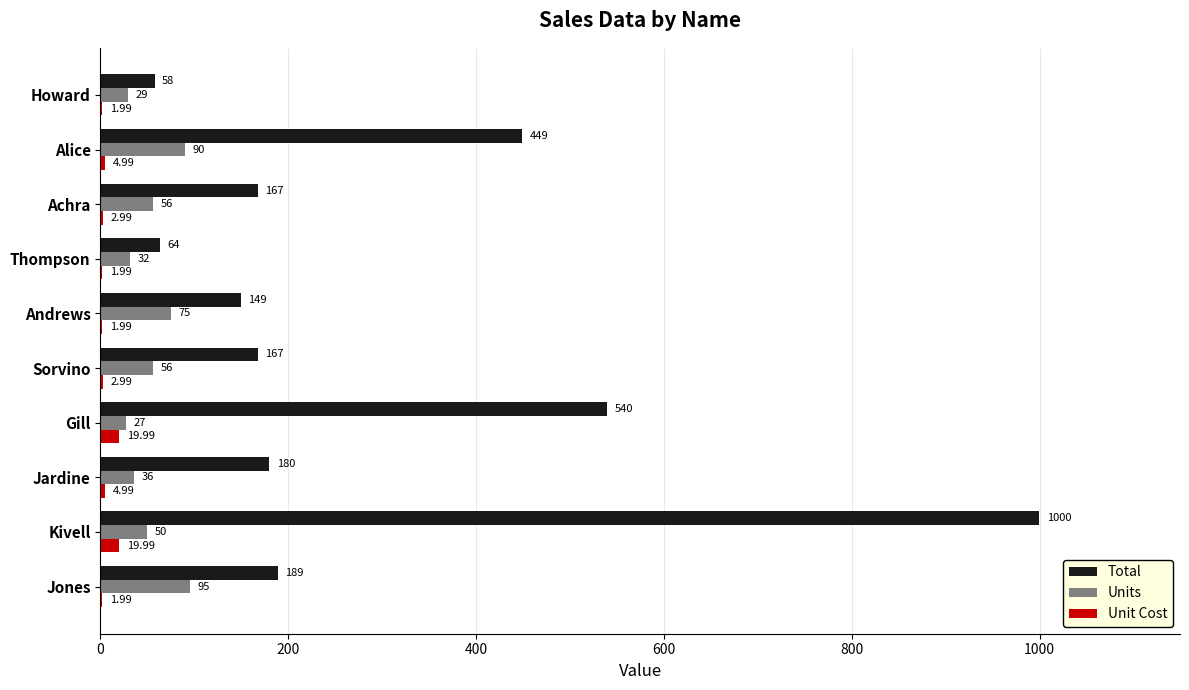

Which label corresponds to the largest value in the chart?

Kivell